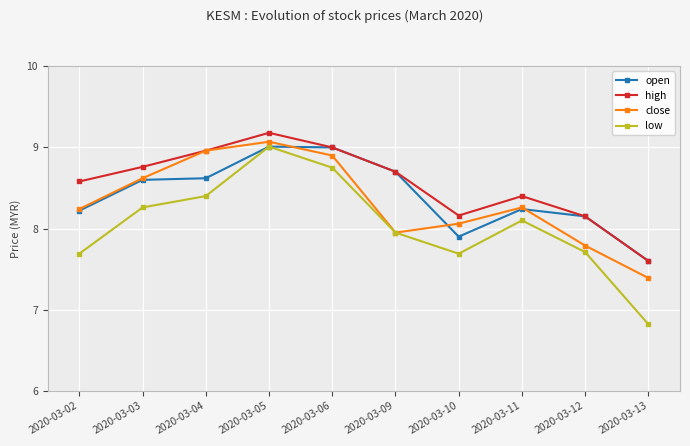

Does the chart display data point markers on the line(s)?

Yes